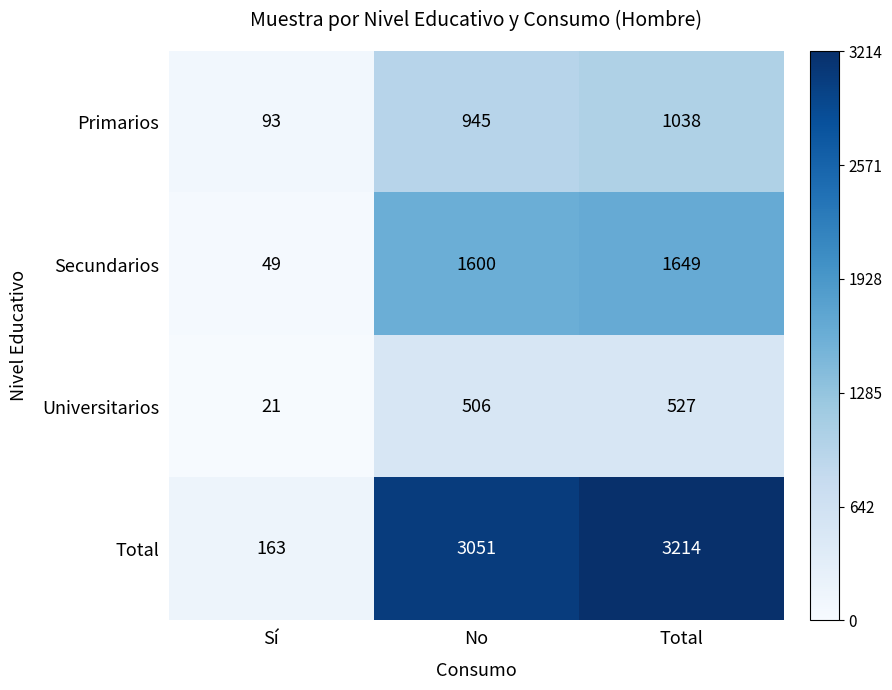

Where is Secundarios nearest to the value 849?

No